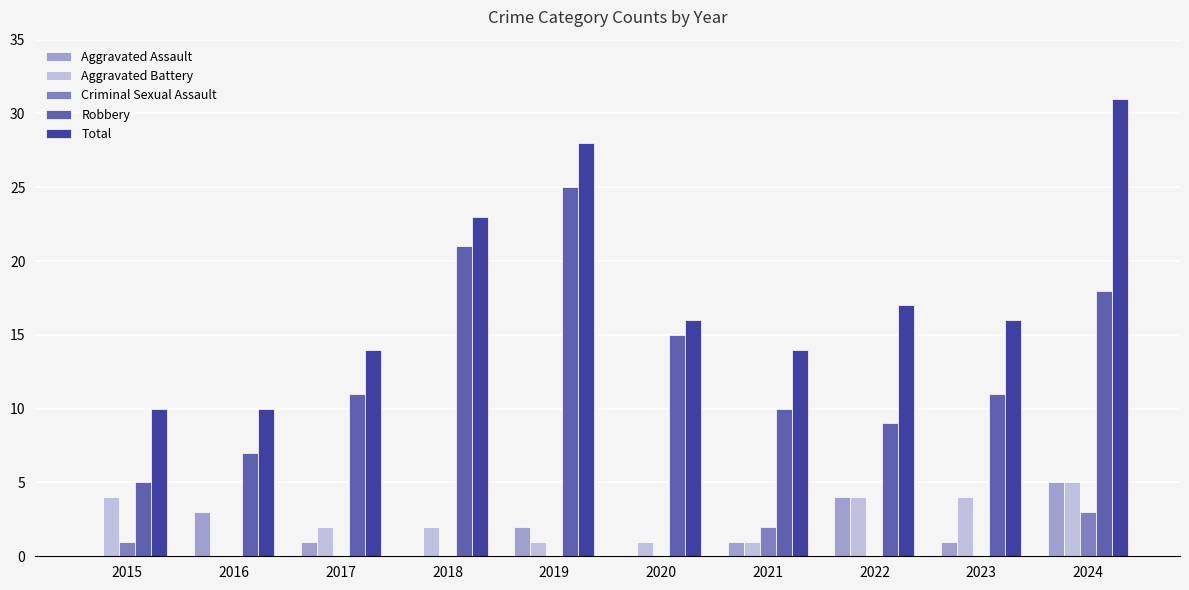

Which series has the largest total across all categories?

Total